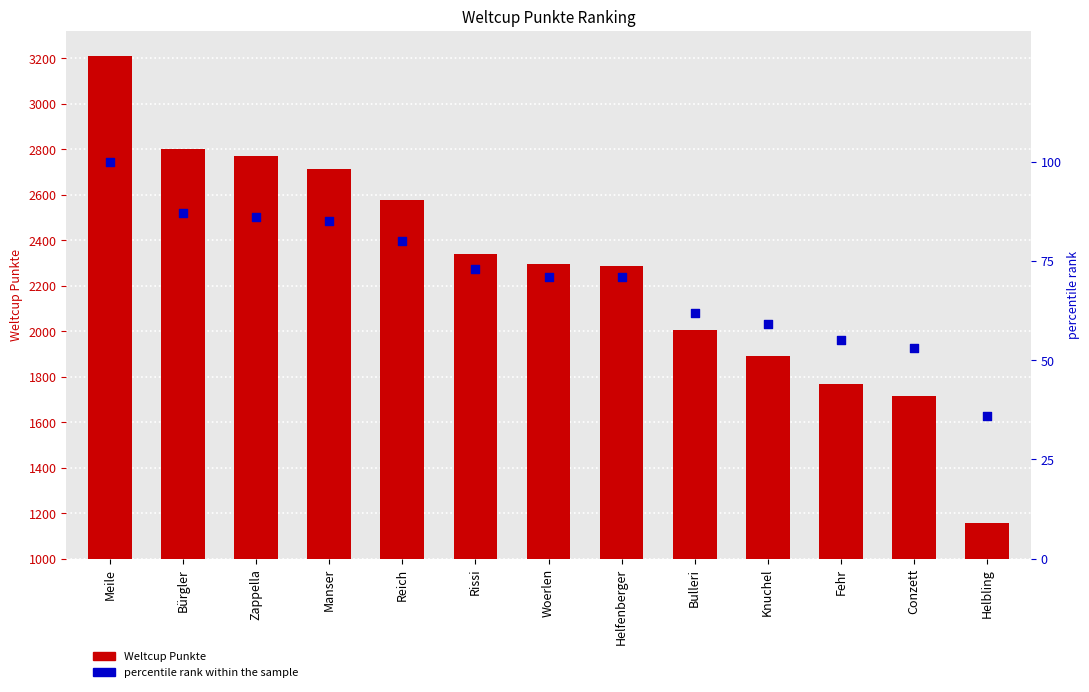

What is the change in value from Reich to Knuchel?

-21